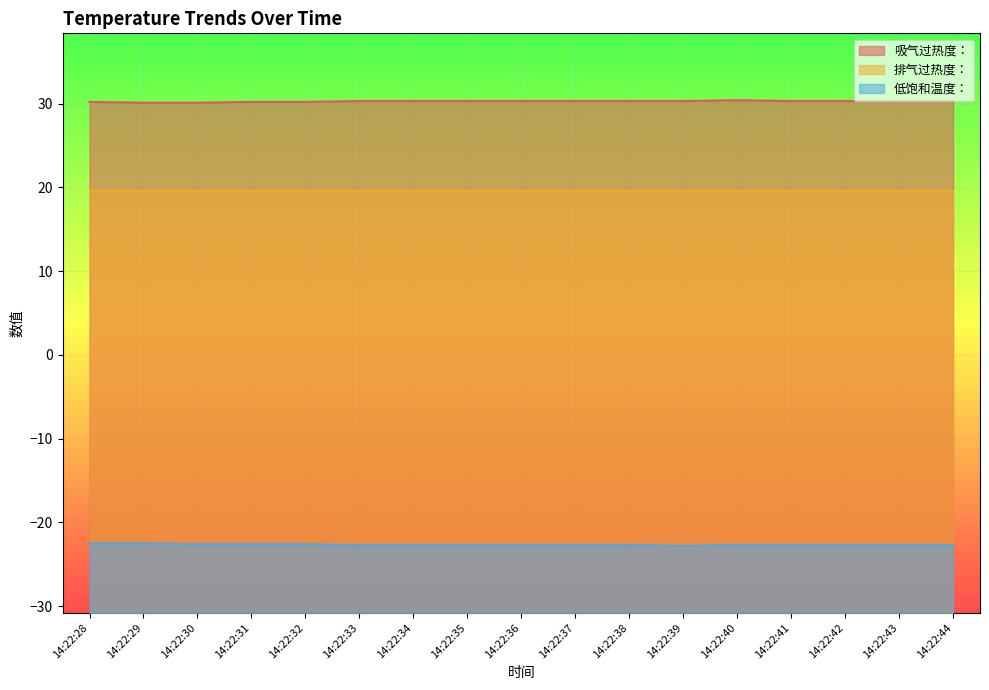

Which series has the largest total across all categories?

吸气过热度：